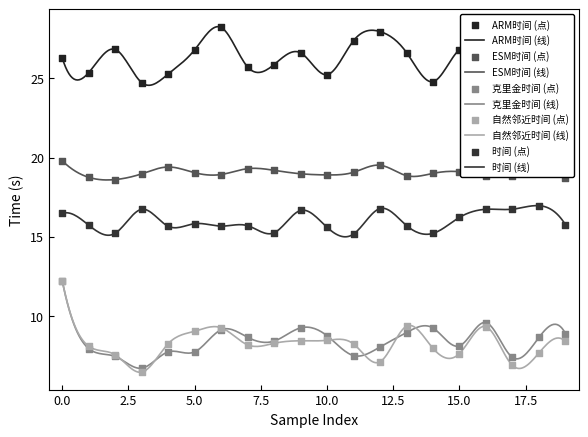

Which series has the largest Y range (max minus min)?

自然邻近时间